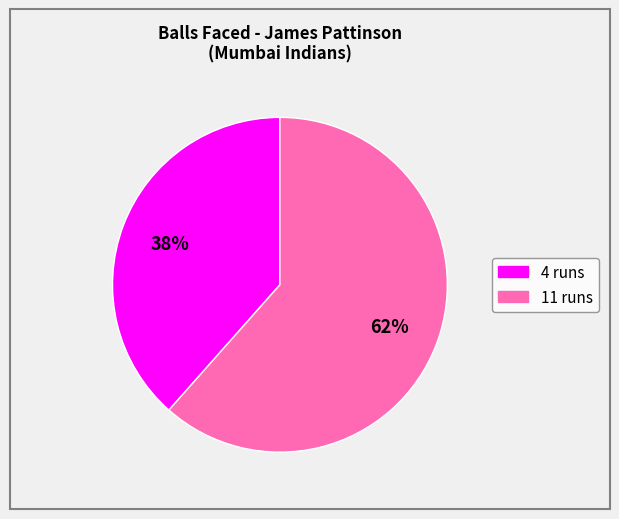

Approximately how many times larger is the value at 11 runs compared to 4 runs?

1.6